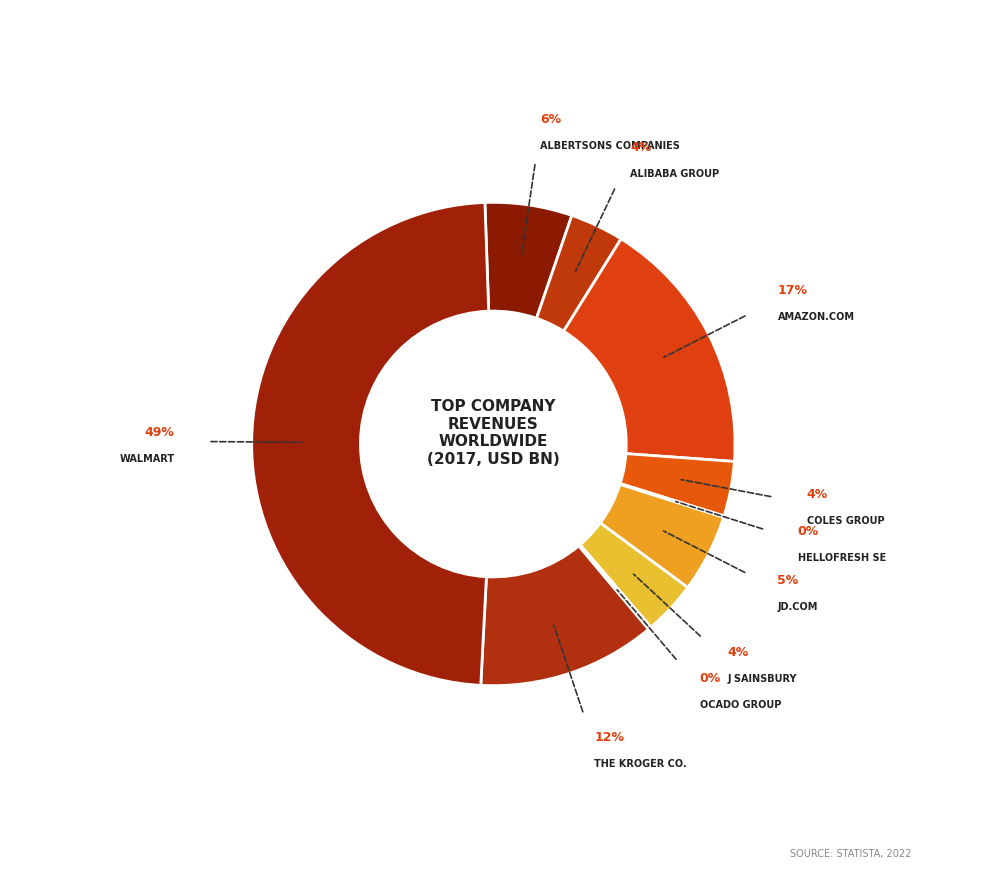

To the nearest percent, what is the average slice percentage?

10%